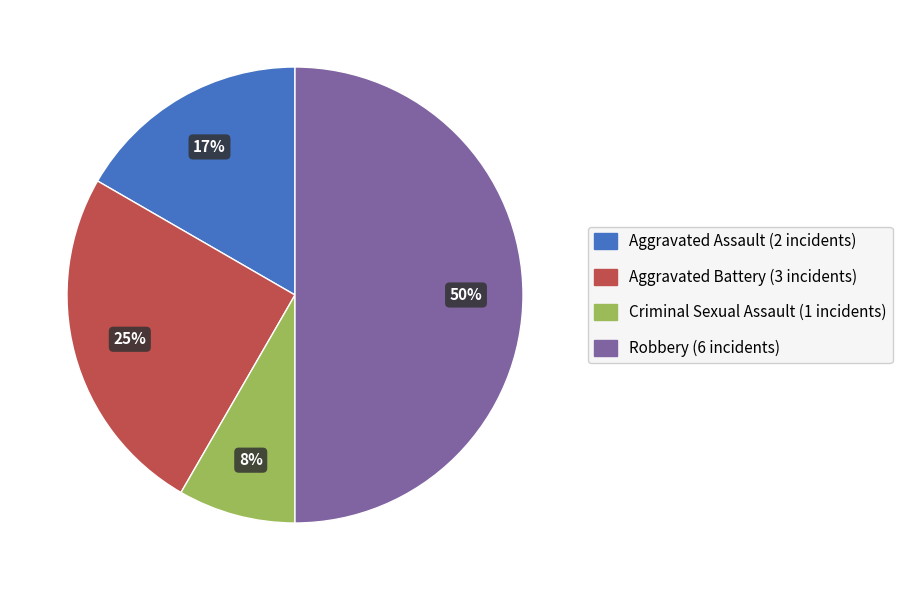

Is Aggravated Assault the majority of the pie?

No